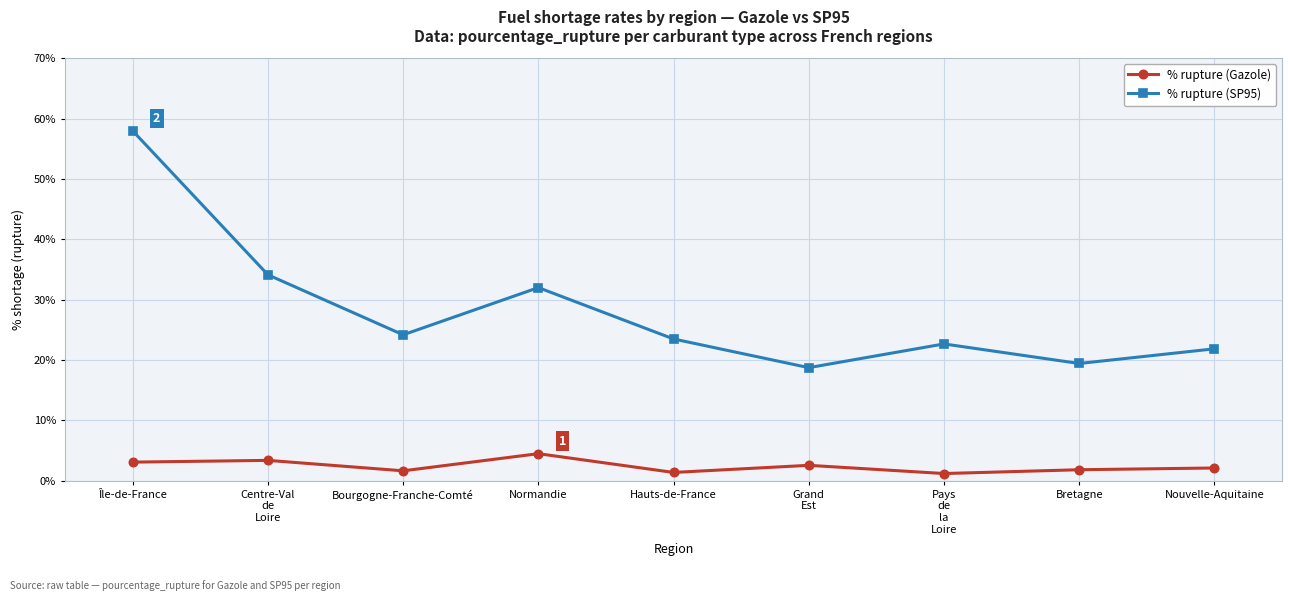

What is the value of the % rupture (Gazole) point at the 5th from the left?

1.4